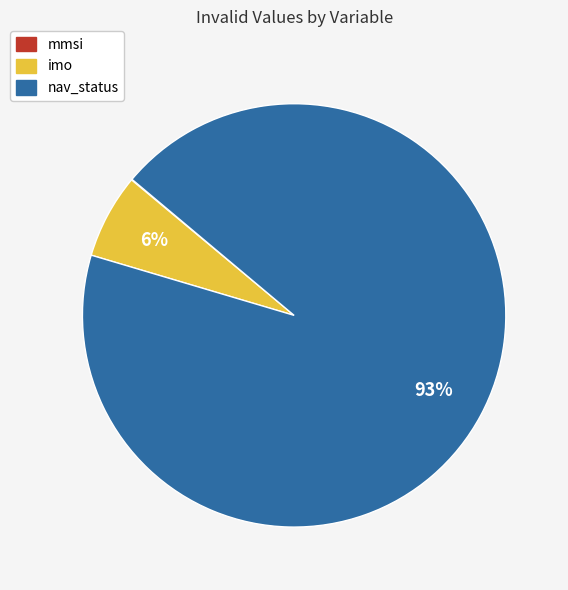

Does any single category account for the majority?

Yes